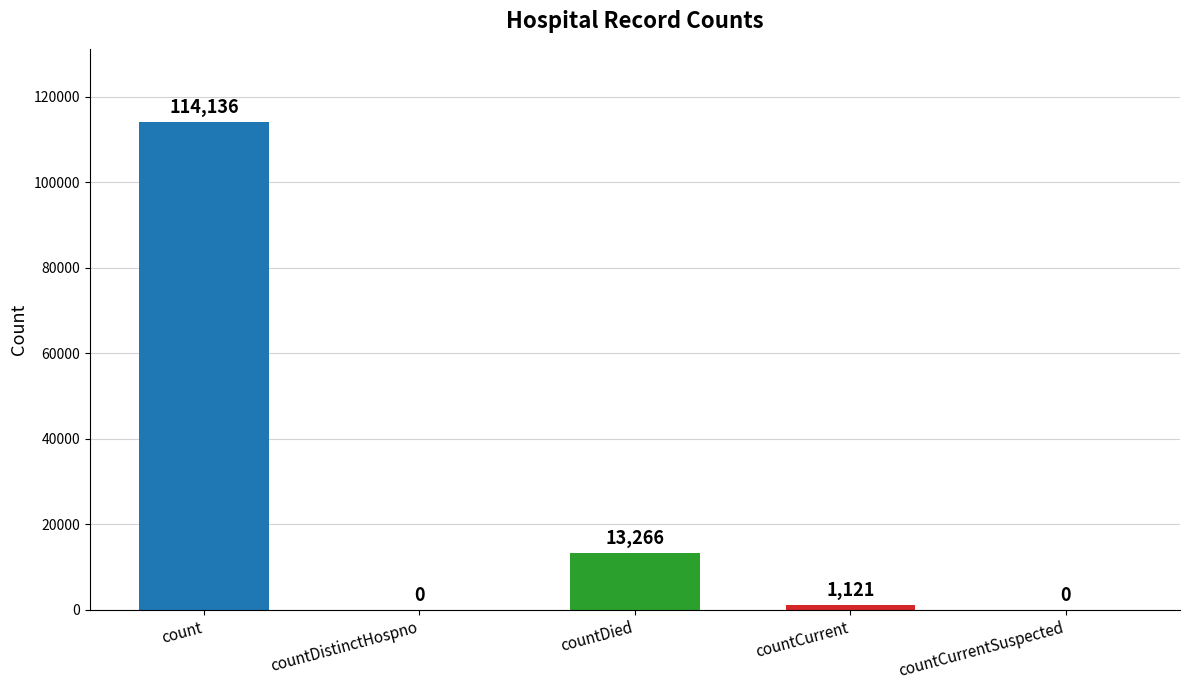

How many positive values are there?

3